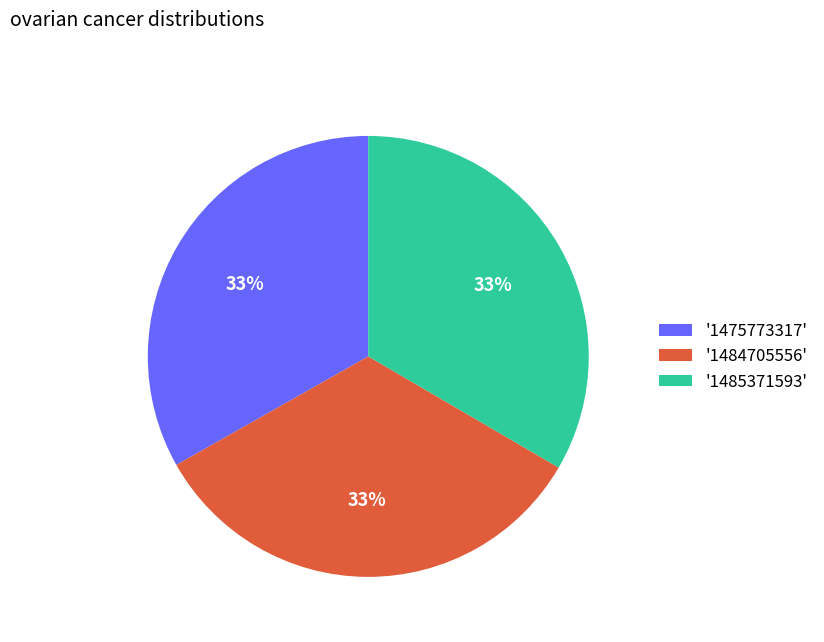

Combined, do '1475773317' and '1484705556' account for over 50%?

Yes